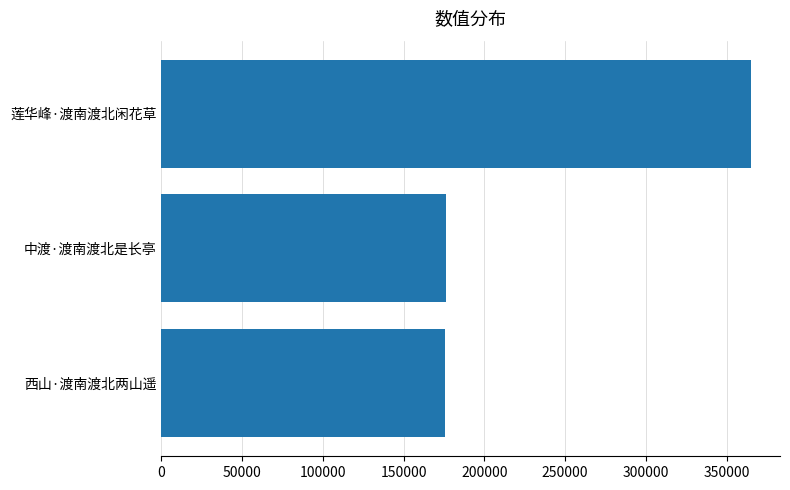

What is the approximate value at 西山·渡南渡北两山遥?

175690